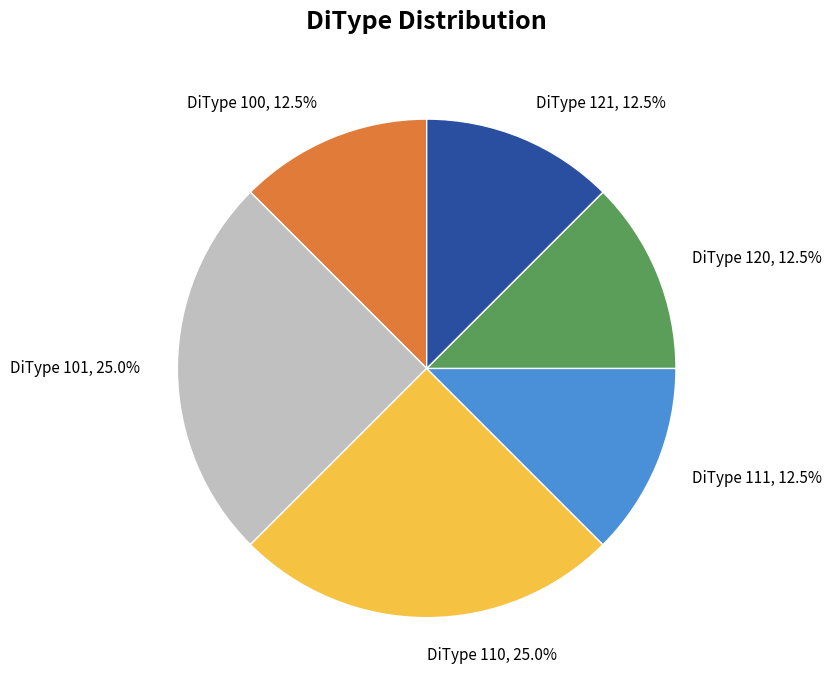

Is there a majority slice in this chart?

No